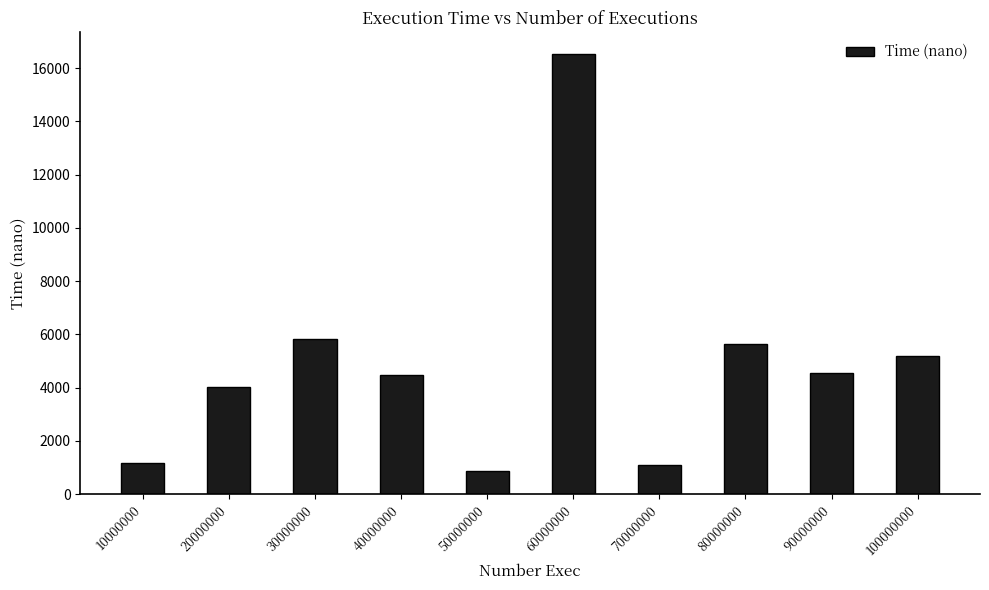

At which label does the data first exceed 4563?

30000000